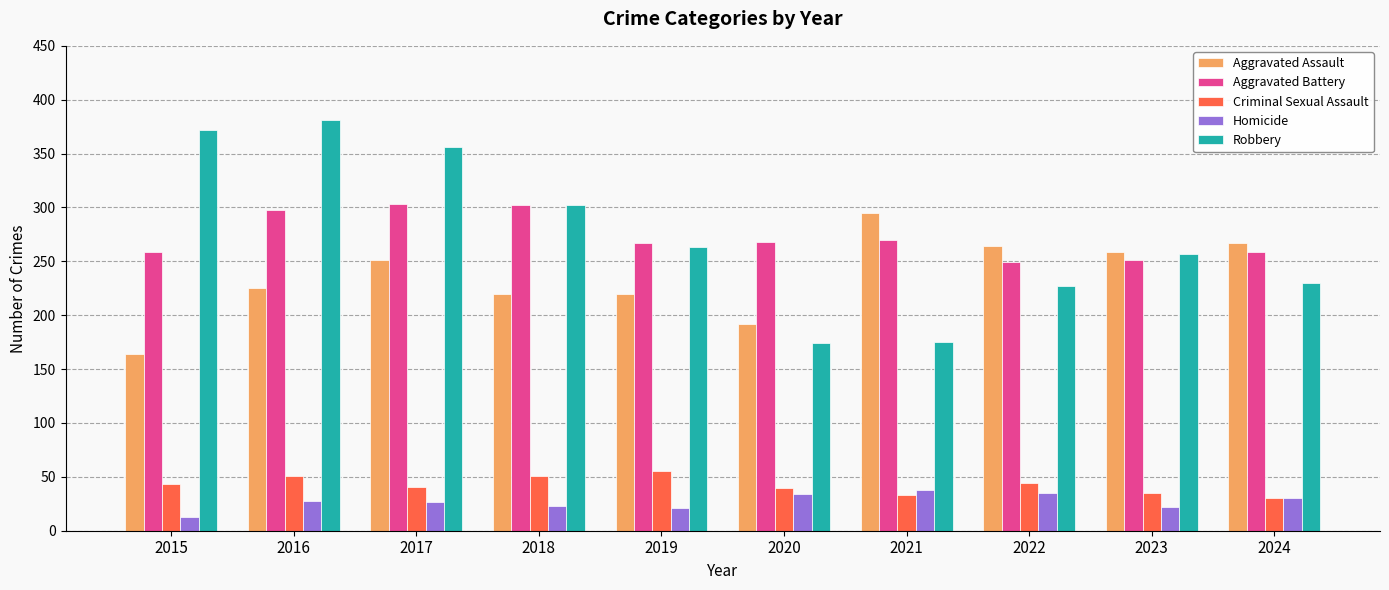

What is the sum of all Criminal Sexual Assault values?

423